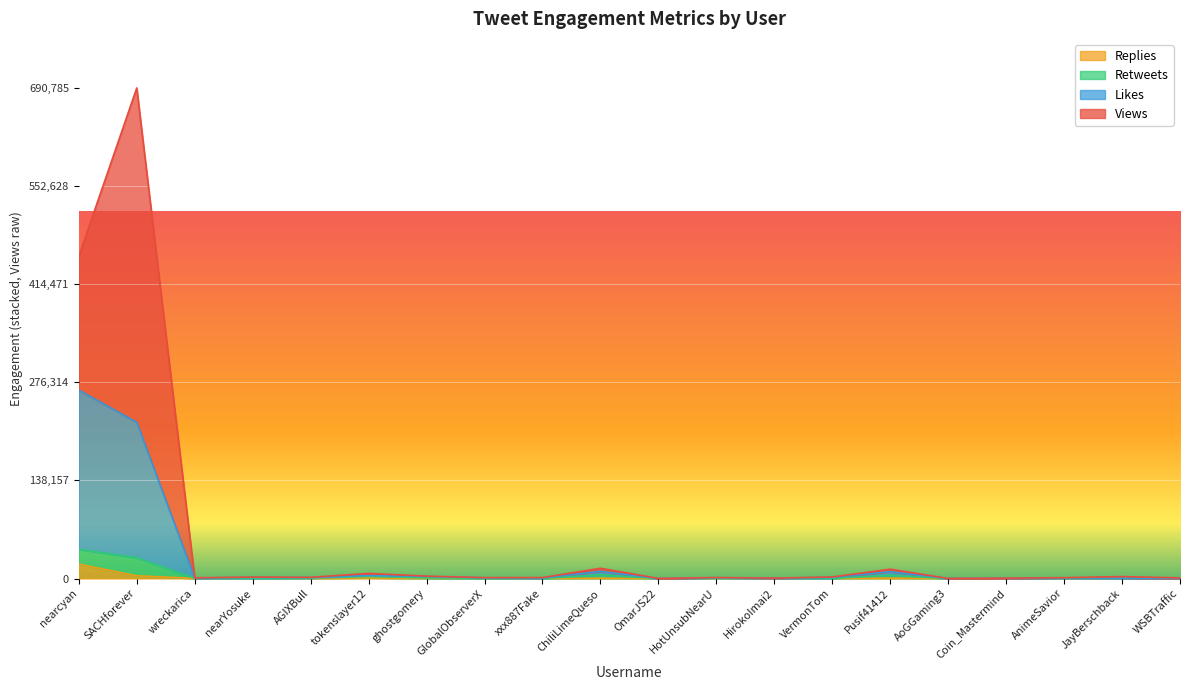

The Likes series shows 800 at xxx887Fake. True or false?

True